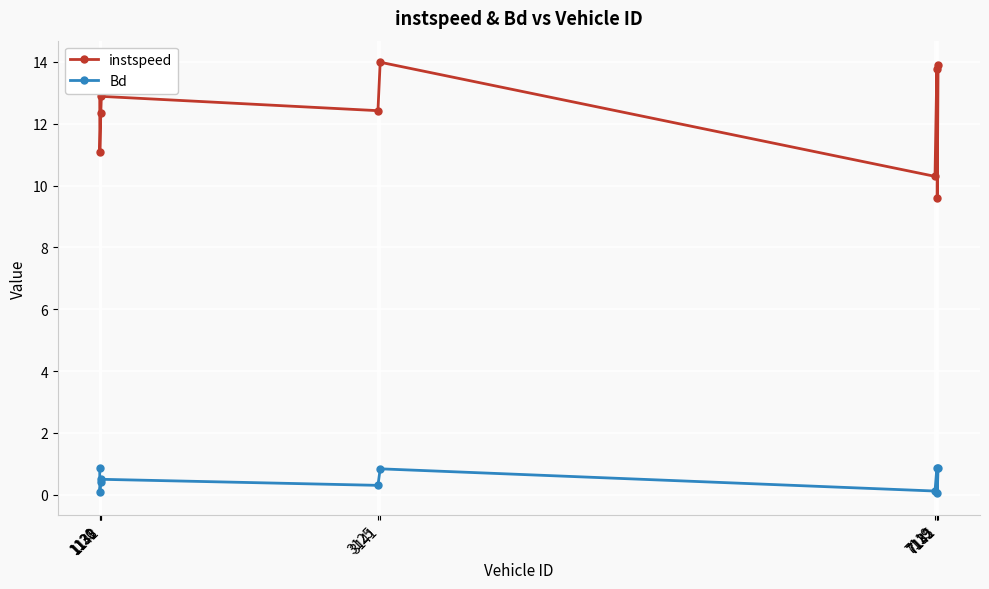

At which label is instspeed closest to 11?

1131